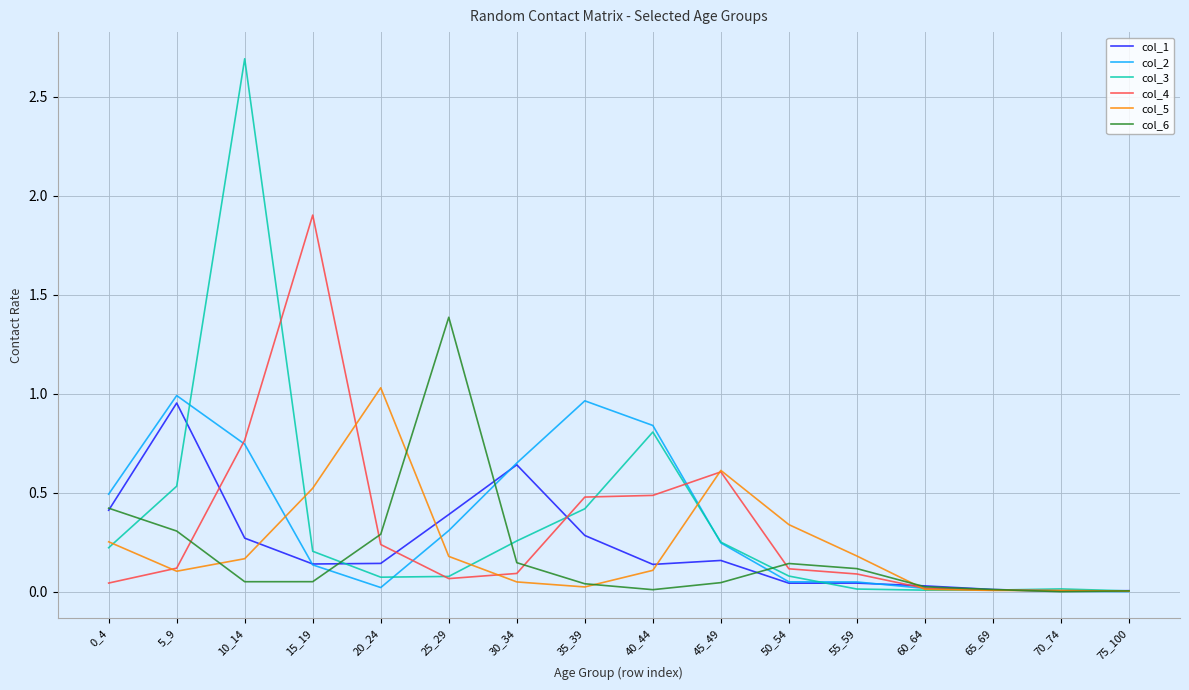

Which series has the largest range (max minus min)?

col_3